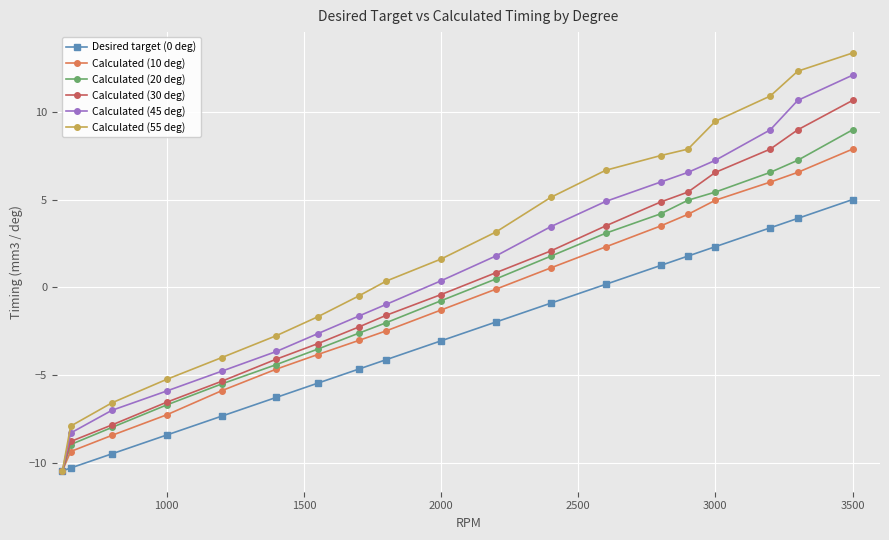

Rank the series by their maximum value, from highest to lowest.

Calculated (55 deg), Calculated (45 deg), Calculated (30 deg), Calculated (20 deg), Calculated (10 deg), Desired target (0 deg)